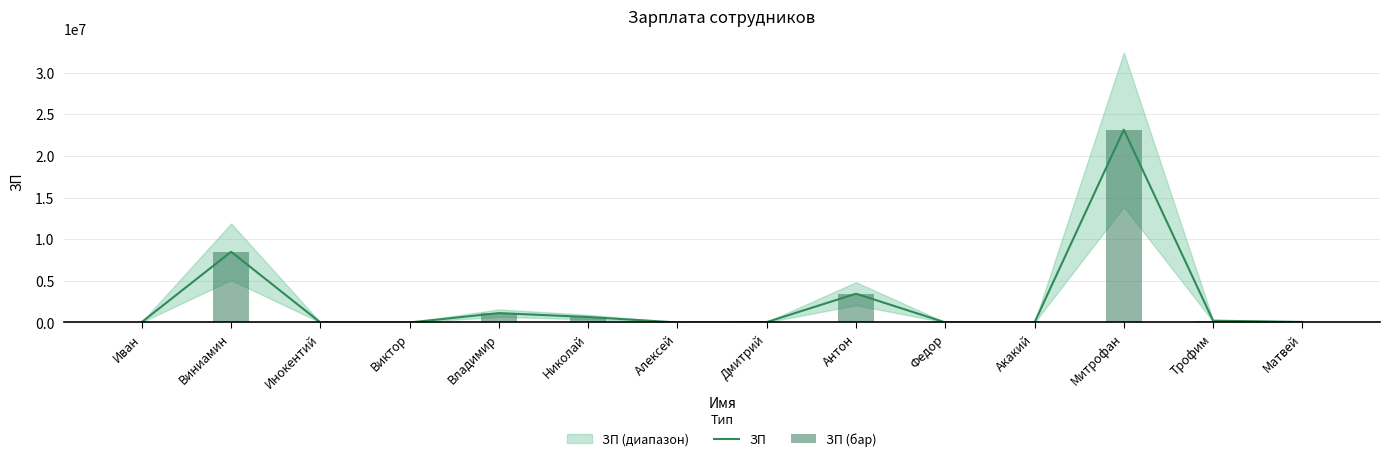

What is the difference between the ЗП (бар) values at Акакий and Виктор?

5000